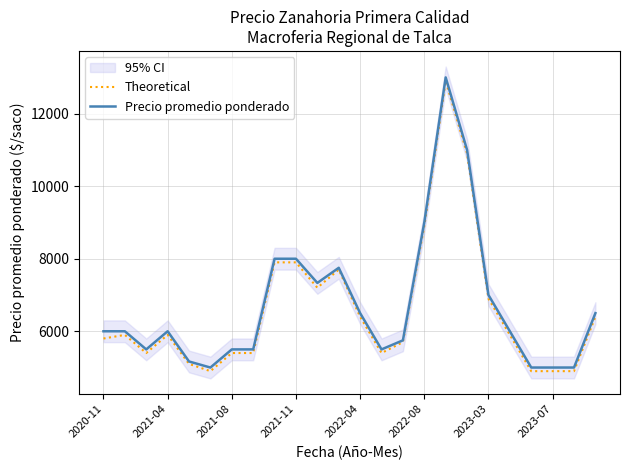

What is the highest value of the Precio promedio ponderado series?

13000